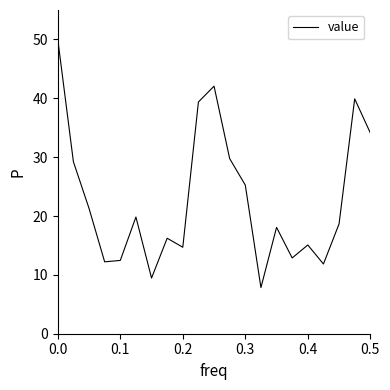

What is the smallest value displayed?

7.8